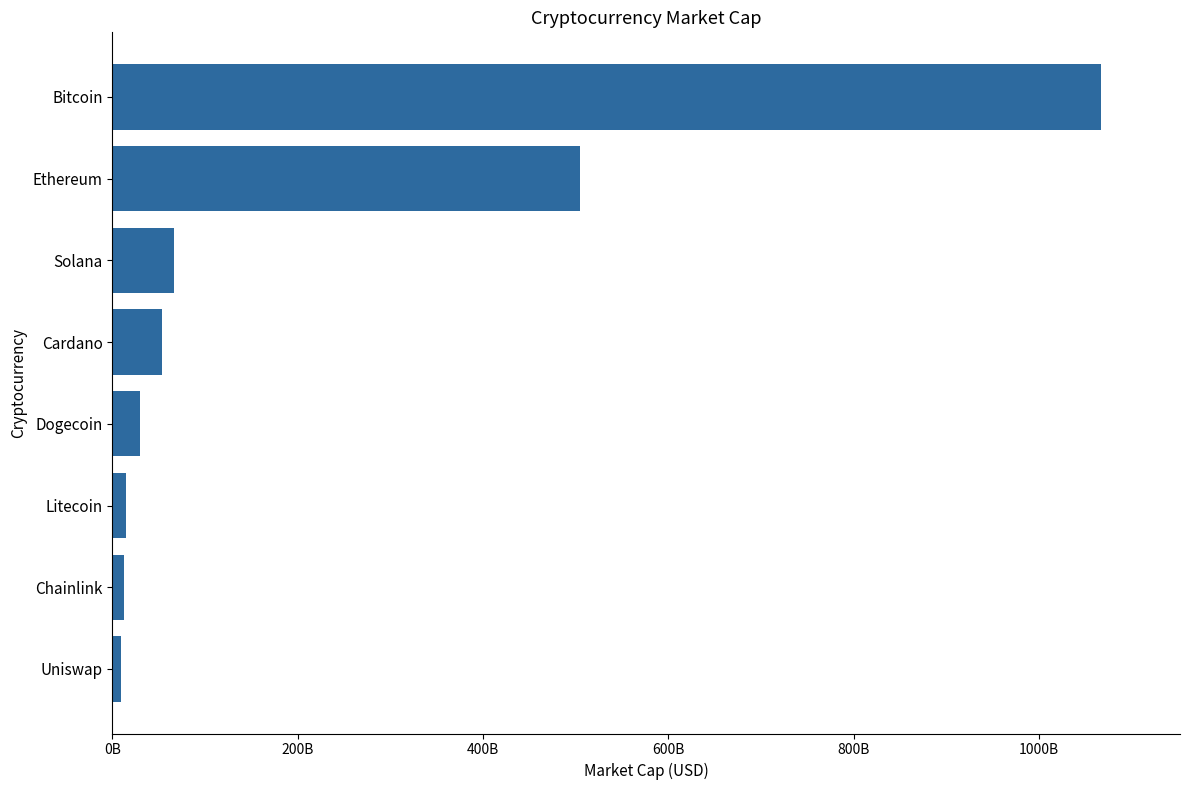

Are the bars horizontal?

Yes